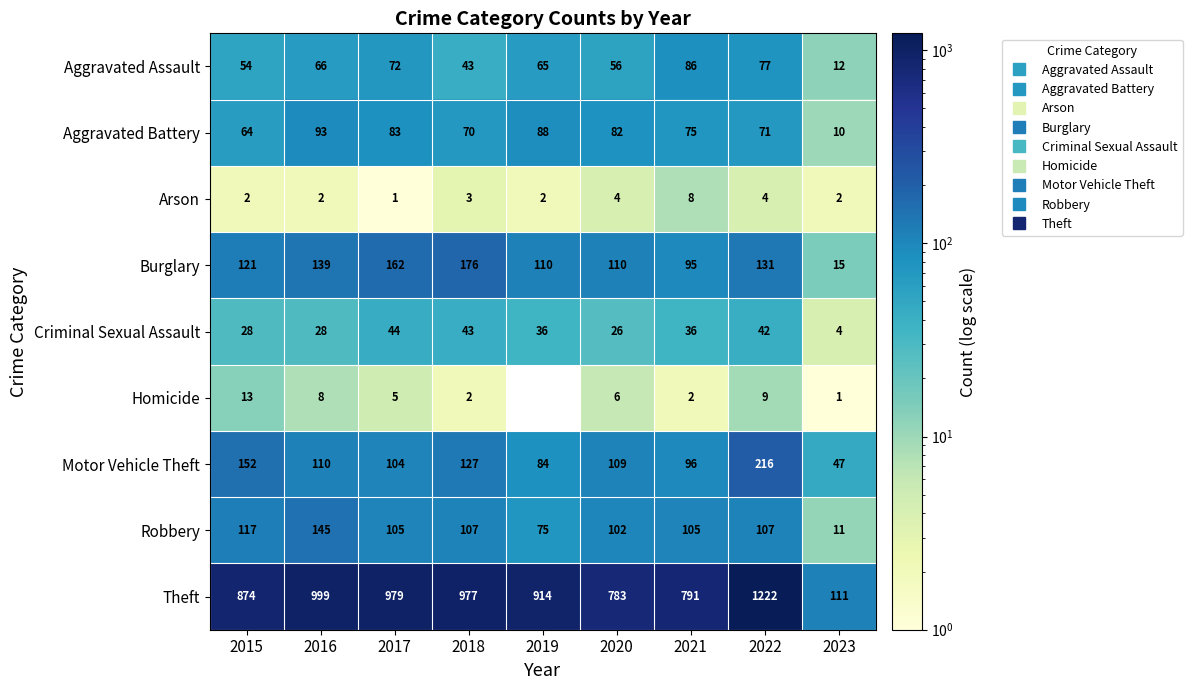

True or false: Aggravated Battery has a value of 39.5 at 2018.

False